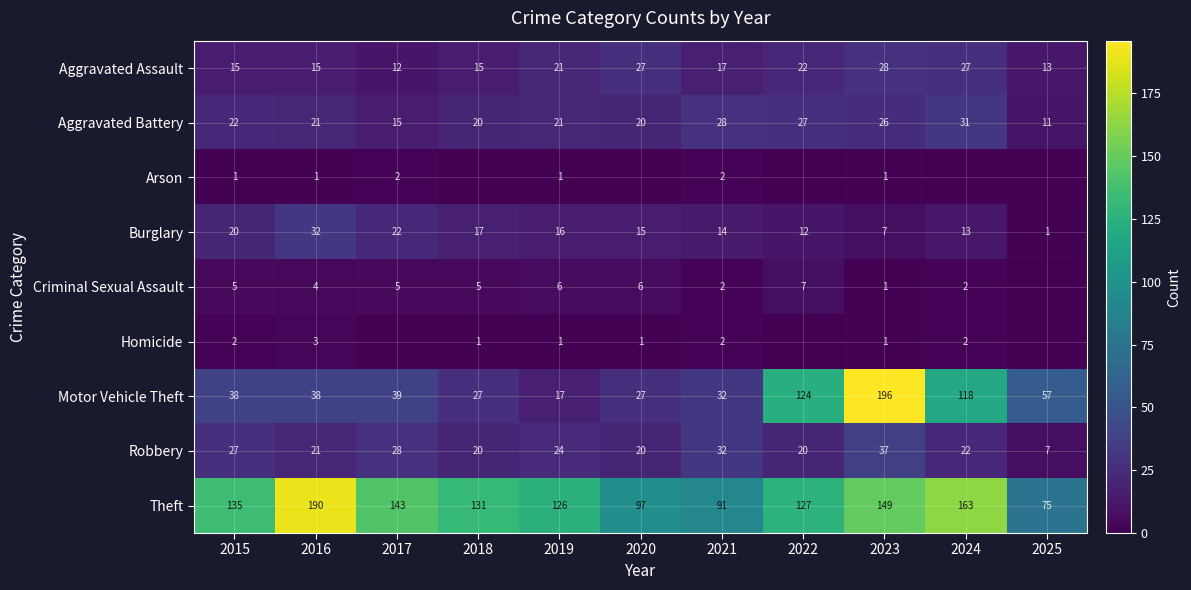

What is the sum of the Robbery values at 2024 and 2021?

54